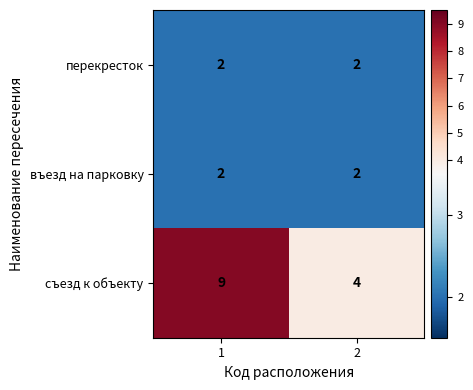

The въезд на парковку series shows 2 at 2. True or false?

True